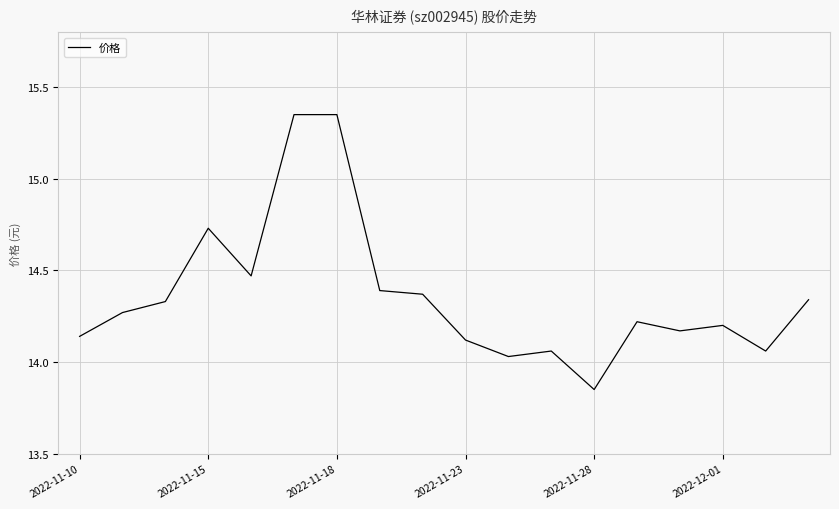

What is the average value?

14.4